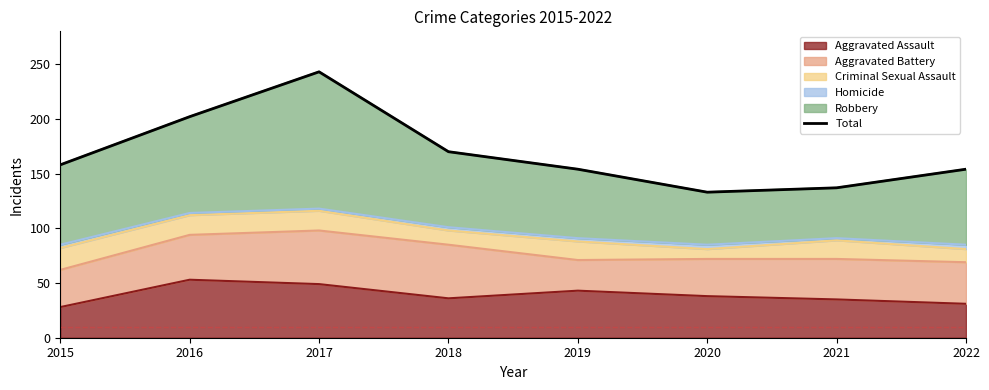

What is the value of the 2nd point from the left?

202